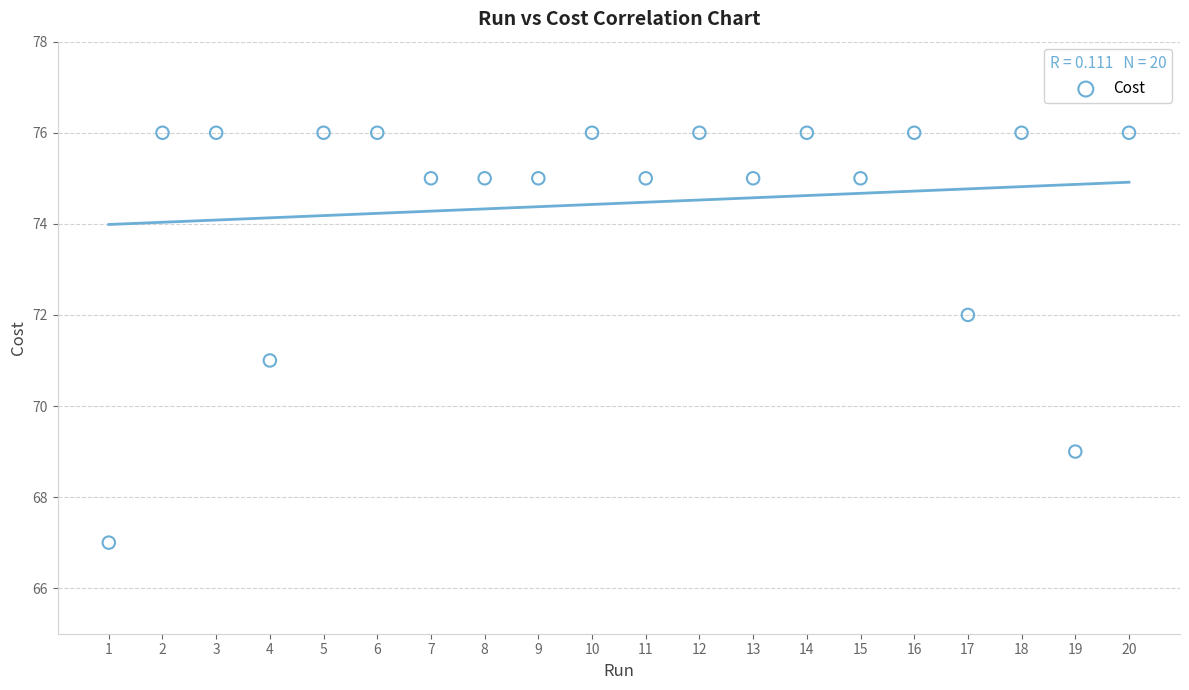

What is the range of Y values (max minus min)?

9.0